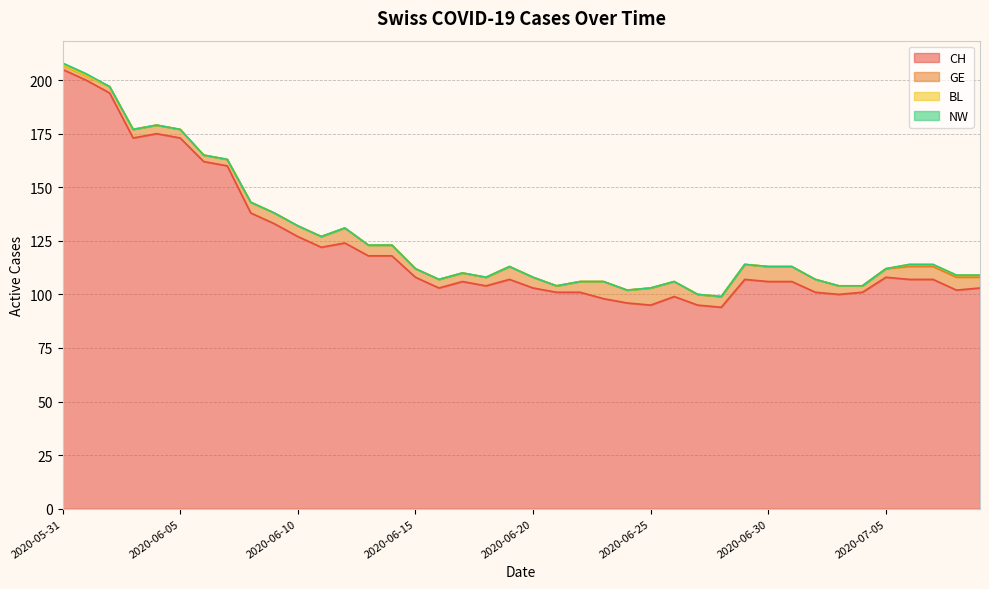

Does the chart display data point markers on the line(s)?

No